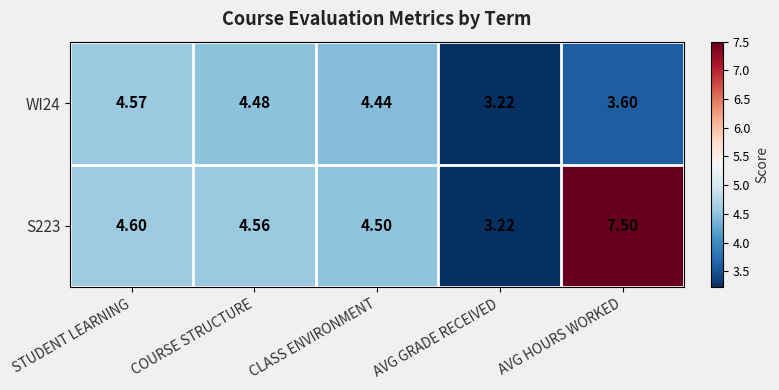

Where is WI24 nearest to the value 3?

AVG GRADE RECEIVED